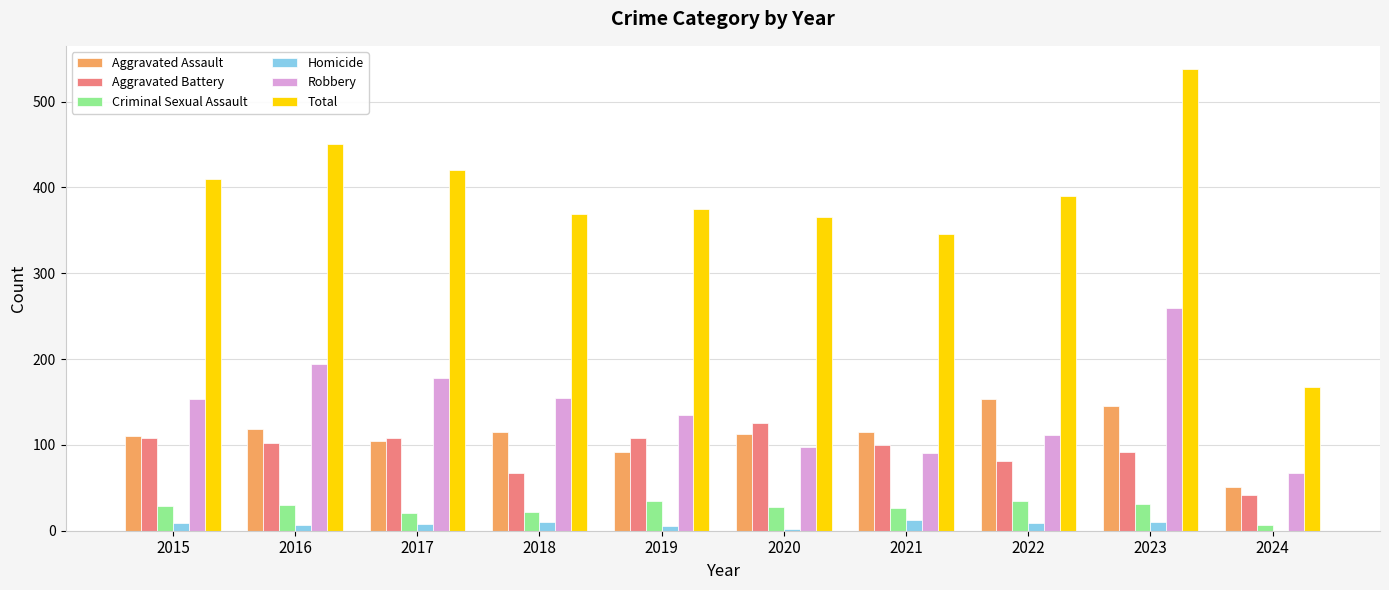

True or false: Criminal Sexual Assault has a value of 11 at 2023.

False